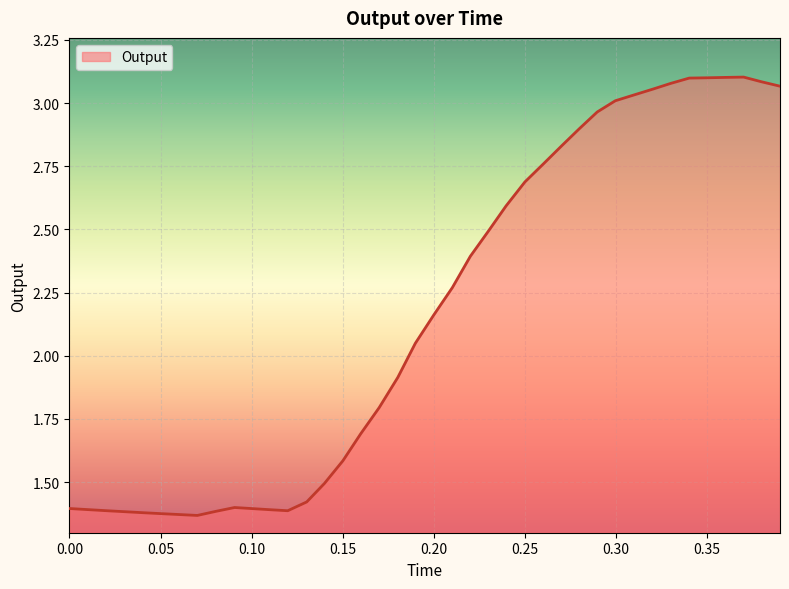

How many lines are shown in the chart?

1